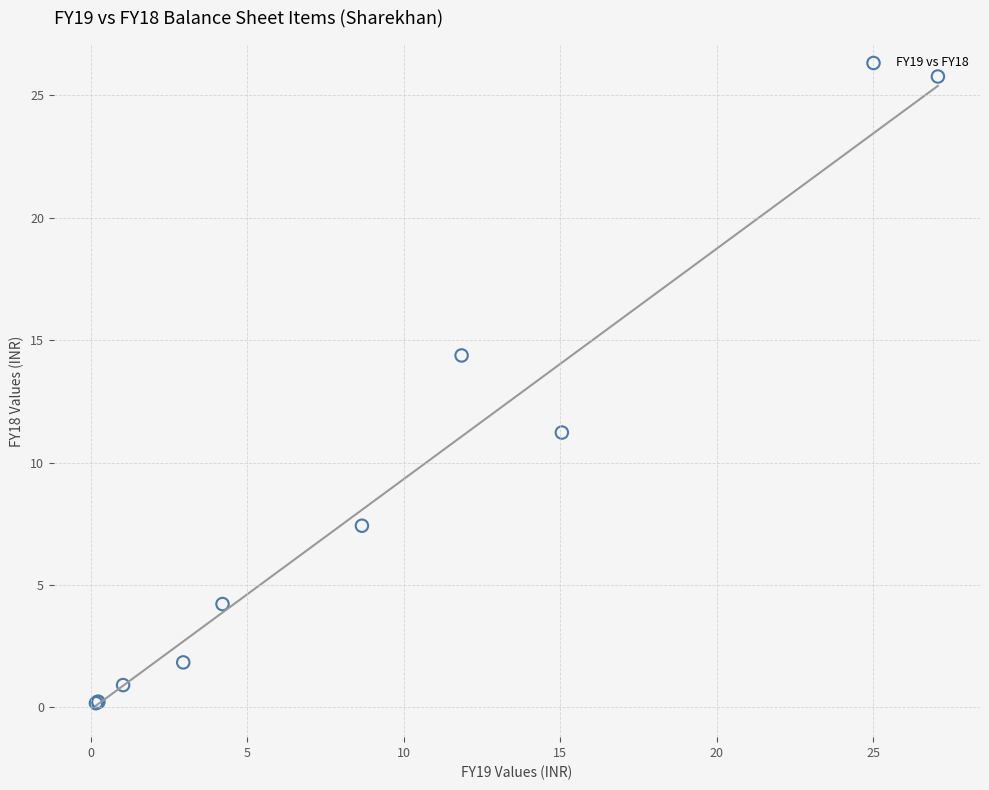

What Y value in the scatter plot is closest to 12?

11.2